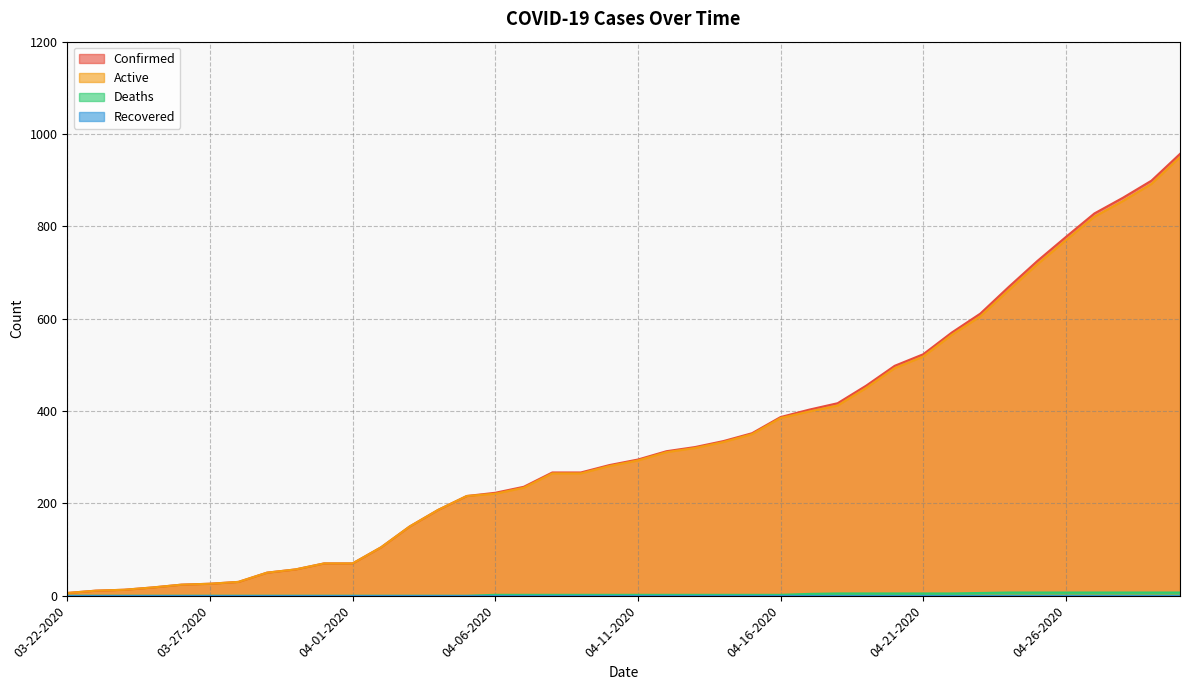

What is the sum of all Active values?

13400